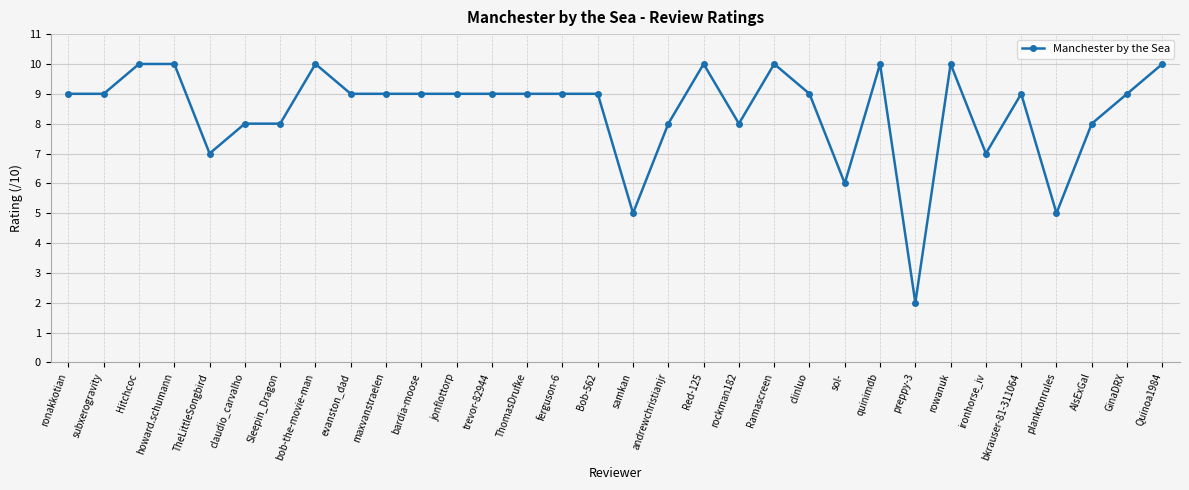

What is the difference between the maximum and minimum values?

8